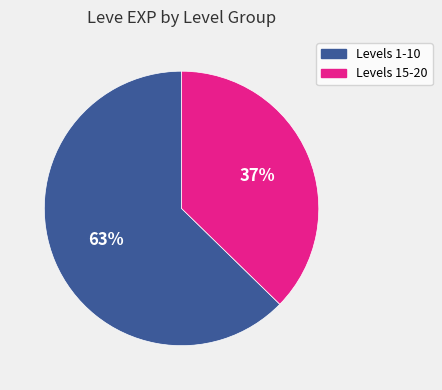

How many segments does this pie chart have?

2